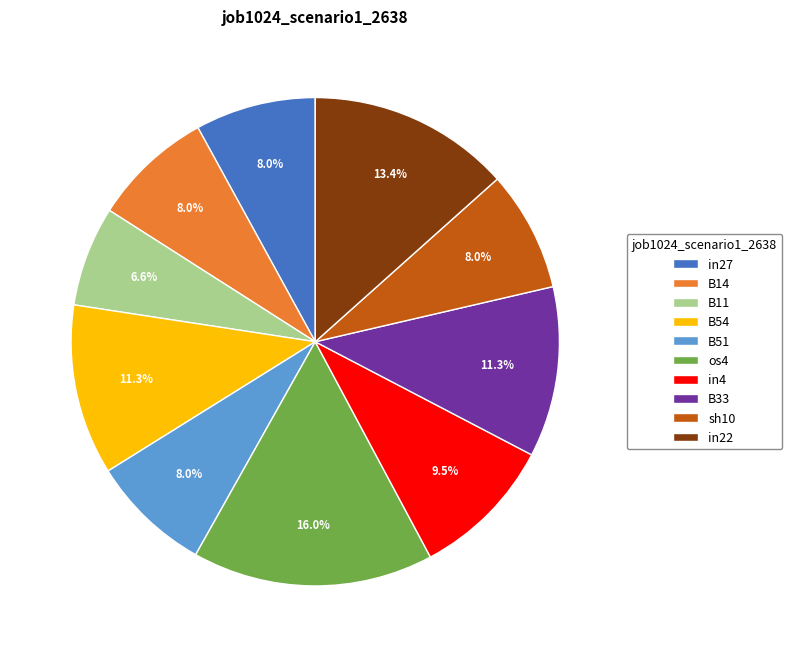

To the nearest percent, what portion does sh10 represent?

8%